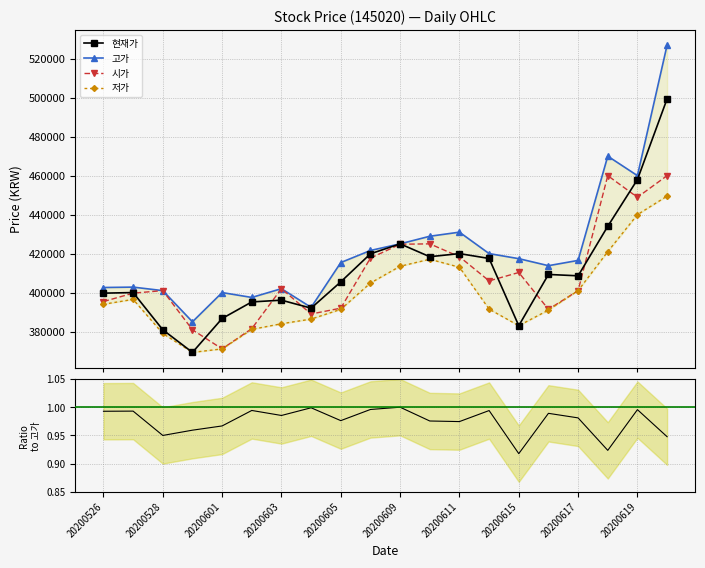

True or false: 현재가 has more than 0 points higher than both neighbors.

True